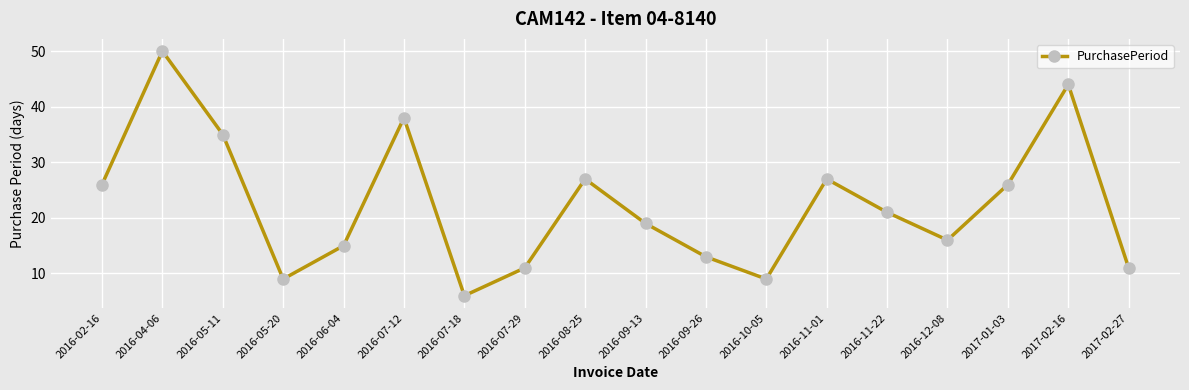

What is the difference between the maximum and minimum values?

44